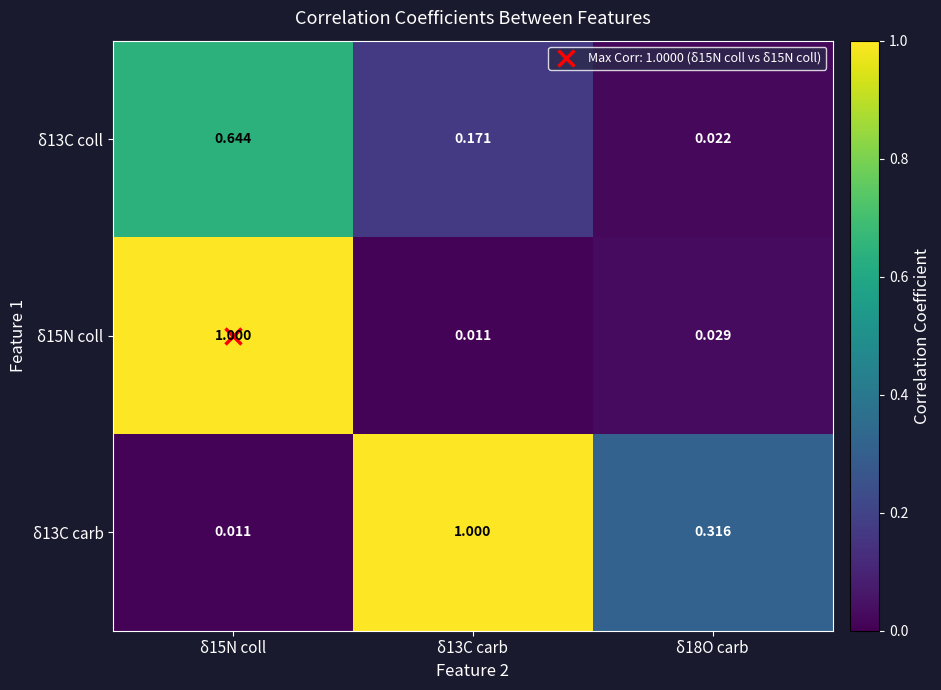

What is the maximum value shown in the chart?

1.0